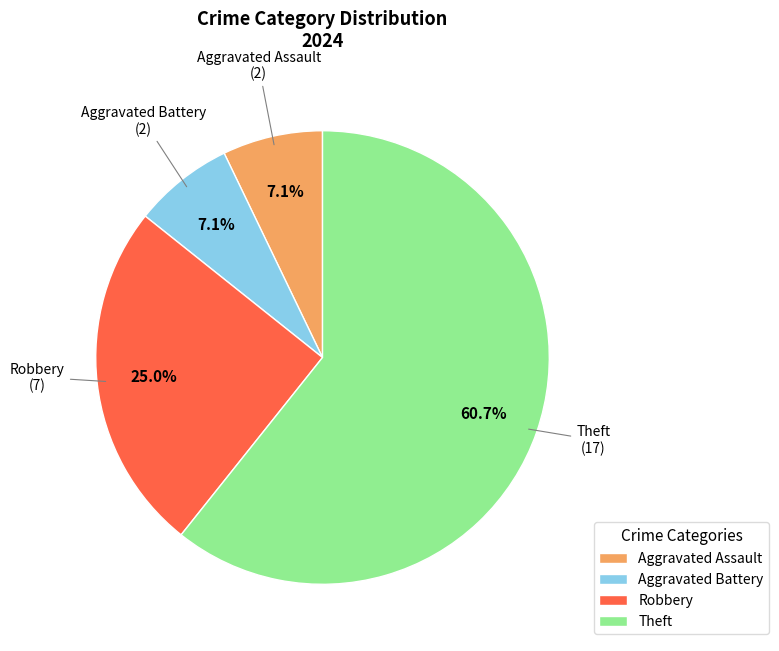

Approximately how many times larger is the value at Aggravated Assault compared to Theft?

0.1